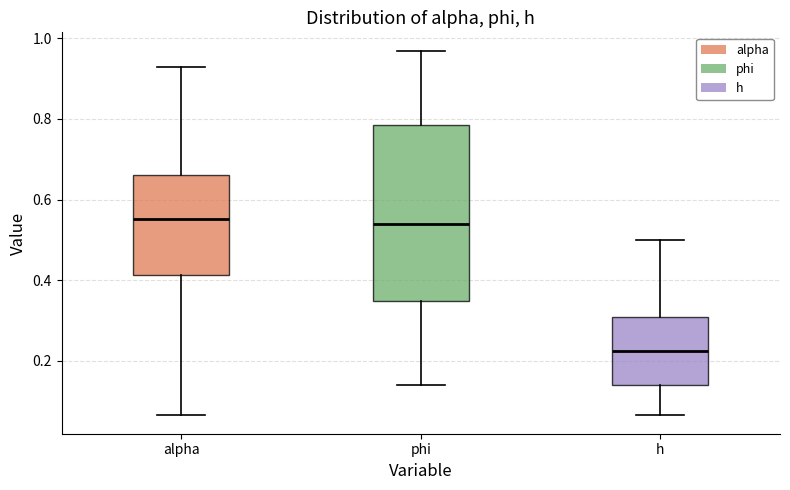

Reading left to right, read every box against the y-axis: the position of its median line, the range the box covers, and the ends of its whiskers. The values are not printed on the chart, so give them approximately, as read against the axis.

alpha: median 0.56, box 0.42 to 0.66, whiskers 0.06 to 0.92
phi: median 0.54, box 0.34 to 0.78, whiskers 0.14 to 0.96
h: median 0.22, box 0.14 to 0.30, whiskers 0.06 to 0.50